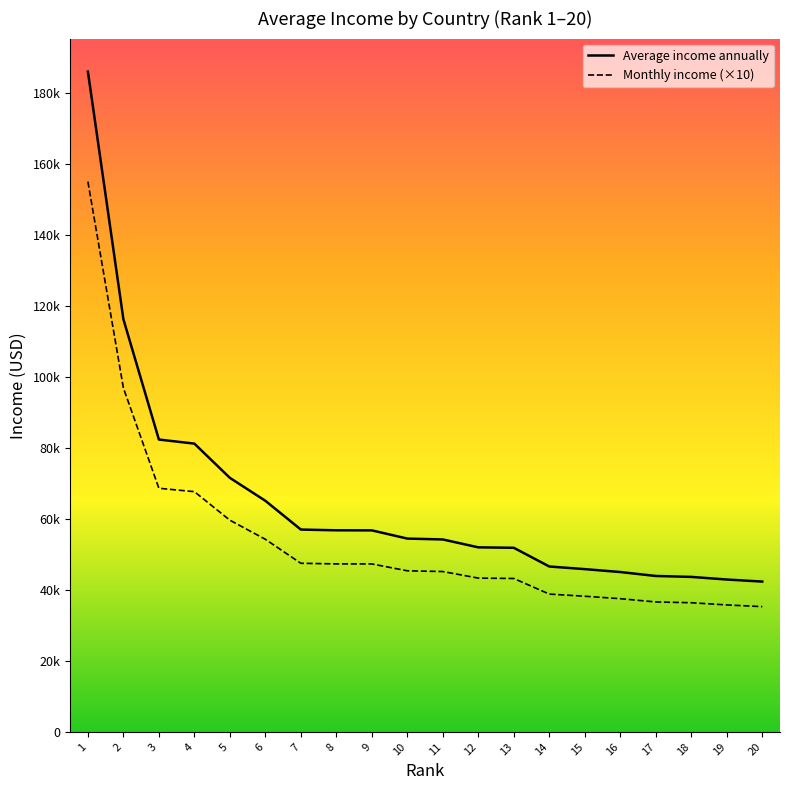

Rank the series by their maximum value, from highest to lowest.

Average income annually, Monthly income (×10)